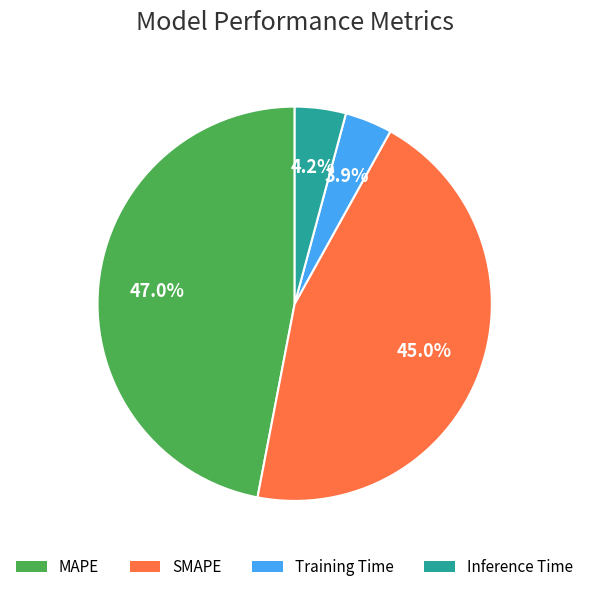

Do Inference Time and MAPE together represent more than half of the pie?

Yes